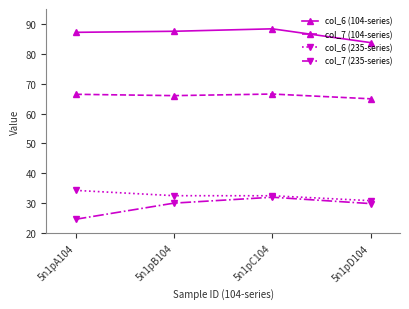

True or false: col_7 (235-series) has a value of 34.6 at 5n1pA104.

False